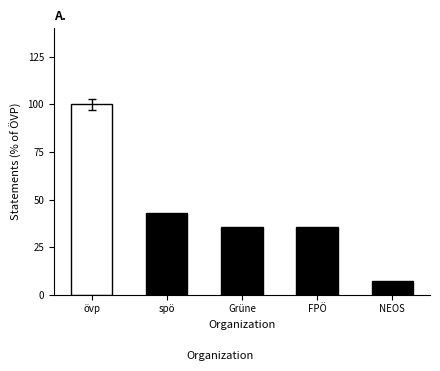

How many values are below 35?

1